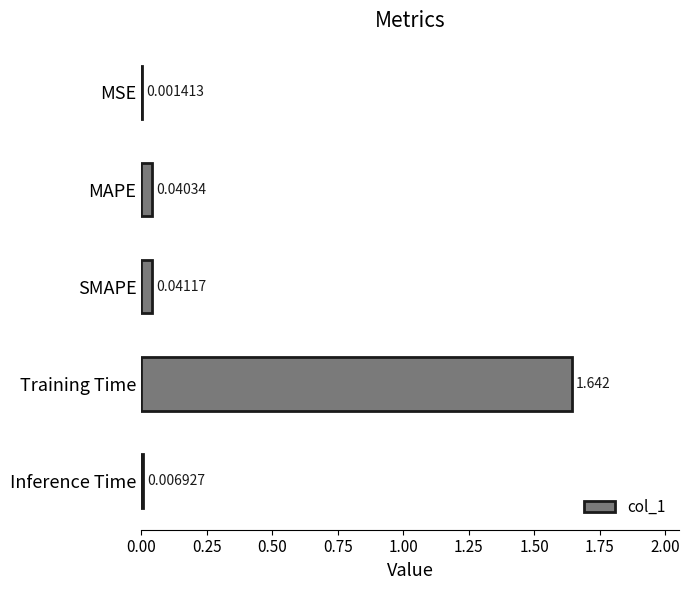

Which has a higher value, MSE or MAPE?

MAPE